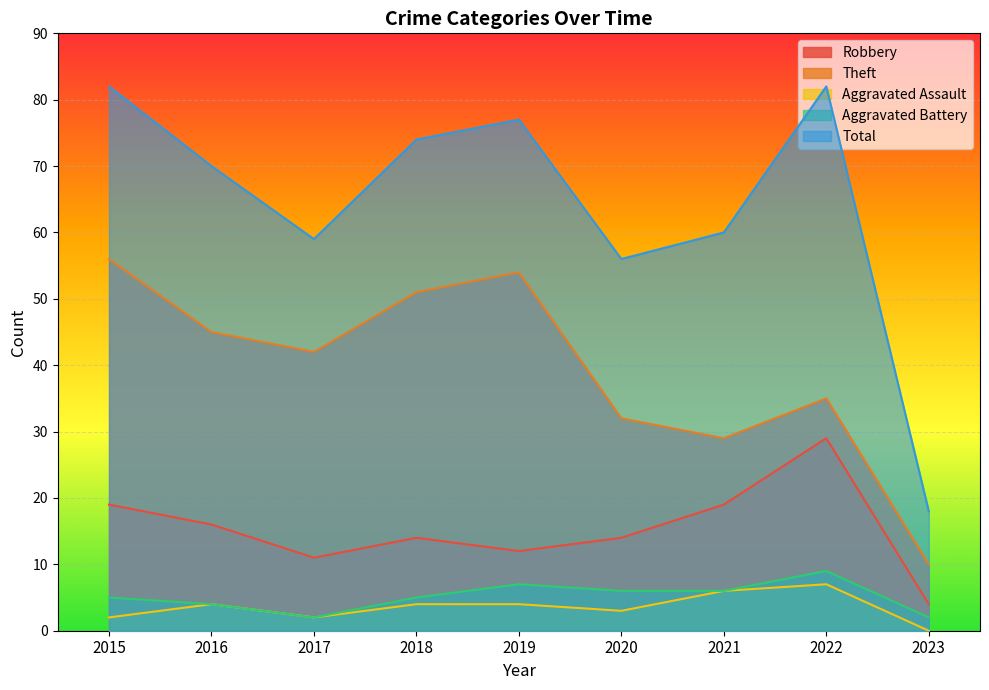

The value of Aggravated Assault at 2020 is 3. True or false?

True